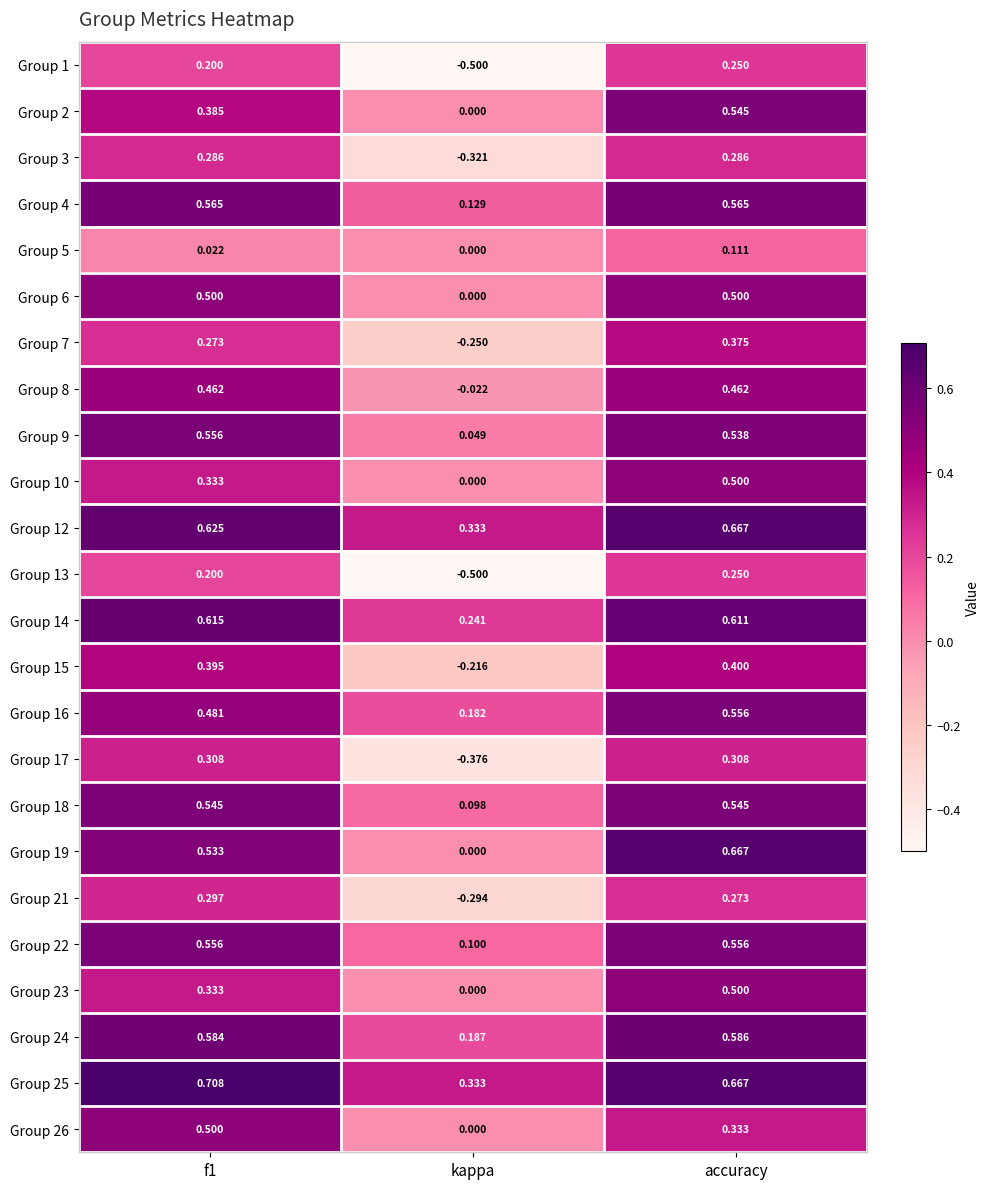

At which label is Group 5 closest to 0?

kappa